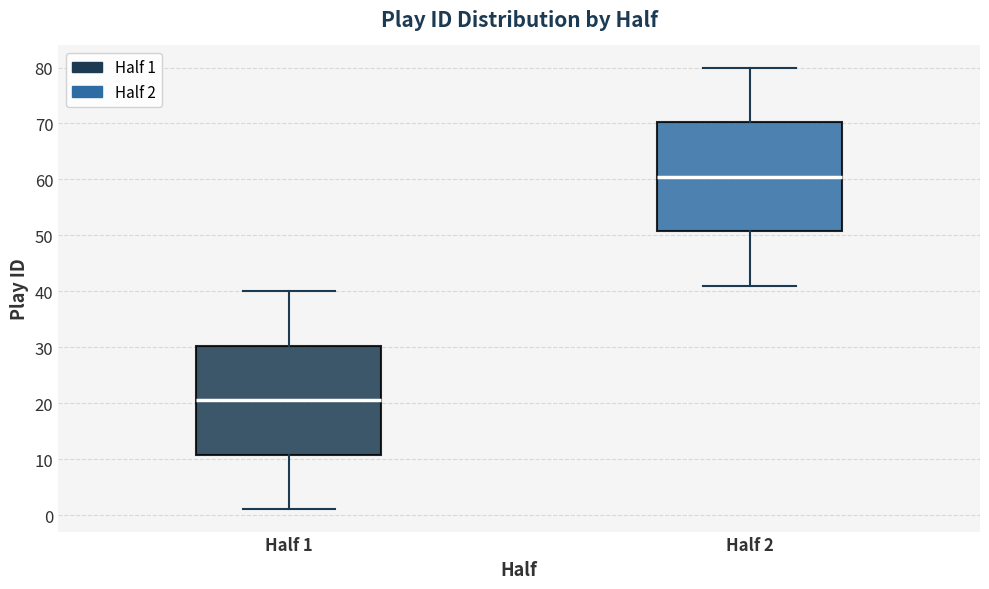

Reading left to right, transcribe this box plot: for each box, give where its median line is, the range the box spans, and where its two whiskers end, as read against the y-axis. The values are not printed on the chart, so give them approximately, as read against the axis.

Half 1: median 21, box 11 to 30, whiskers 1 to 40
Half 2: median 61, box 51 to 70, whiskers 41 to 80